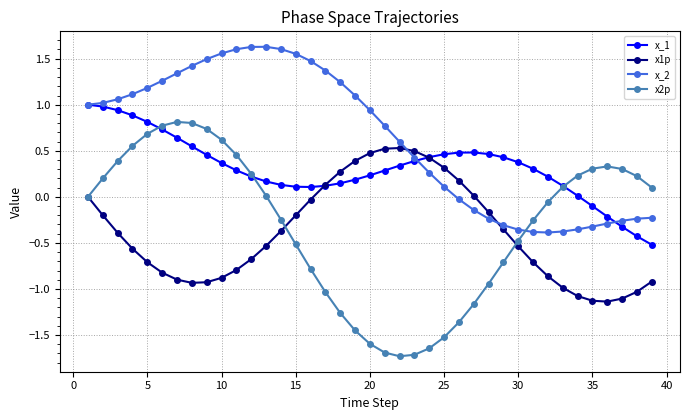

What is the minimum value shown in the chart?

-1.7